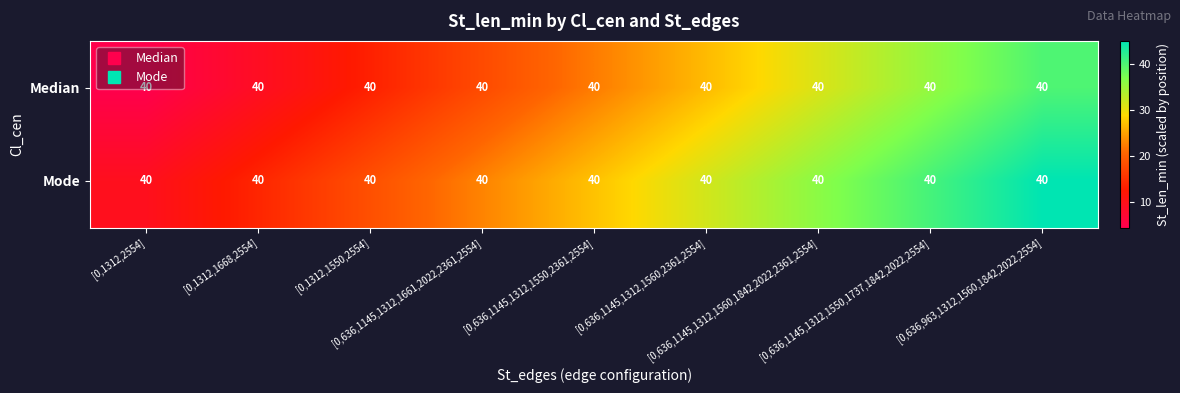

Rank the series at [0,1312,1550,2554] from highest to lowest value.

Mode, Median